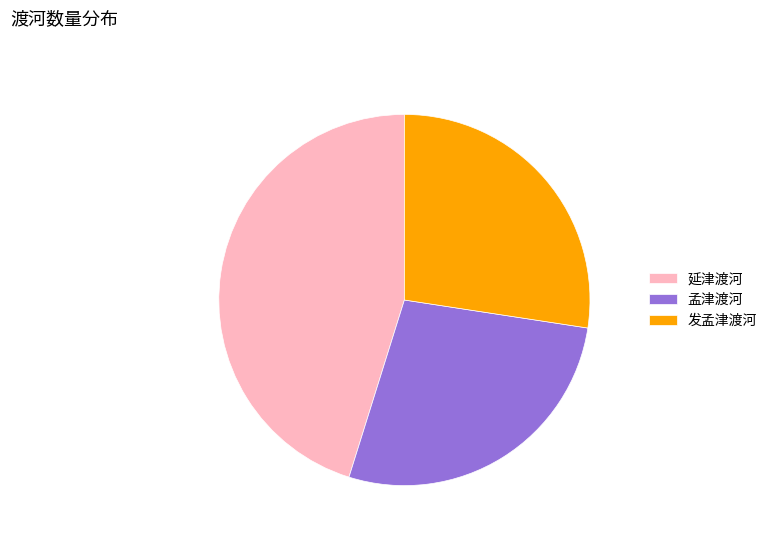

Combined, do 发孟津渡河 and 孟津渡河 account for over 50%?

Yes